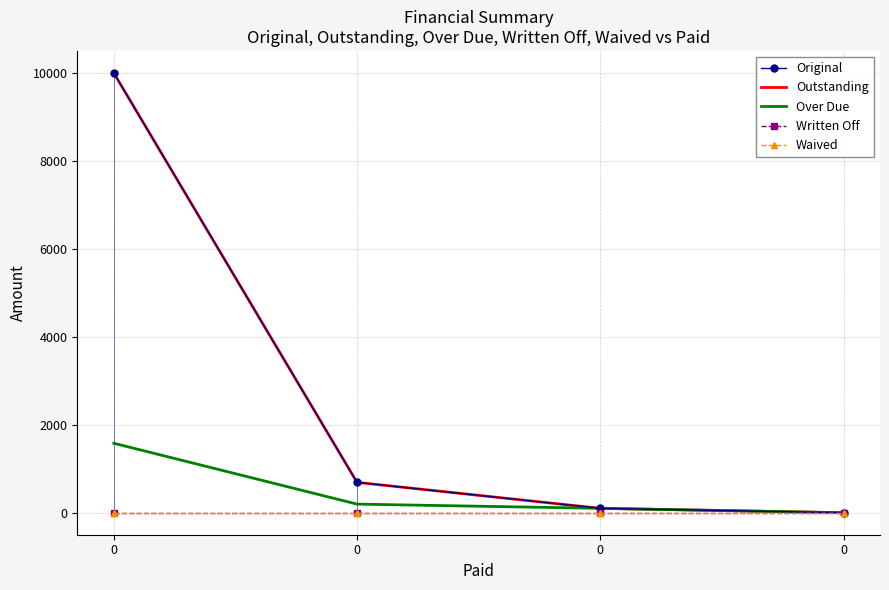

Reading right to left, list all the values displayed in this chart.

Original: 0=0.0	0=100.0	0=690.4	0=10000.0
Outstanding: 0=0.0	0=100.0	0=690.4	0=10000.0
Over Due: 0=0.0	0=100.0	0=195.8	0=1579.6
Written Off: 0=0.0	0=0.0	0=0.0	0=0.0
Waived: 0=0.0	0=0.0	0=0.0	0=0.0